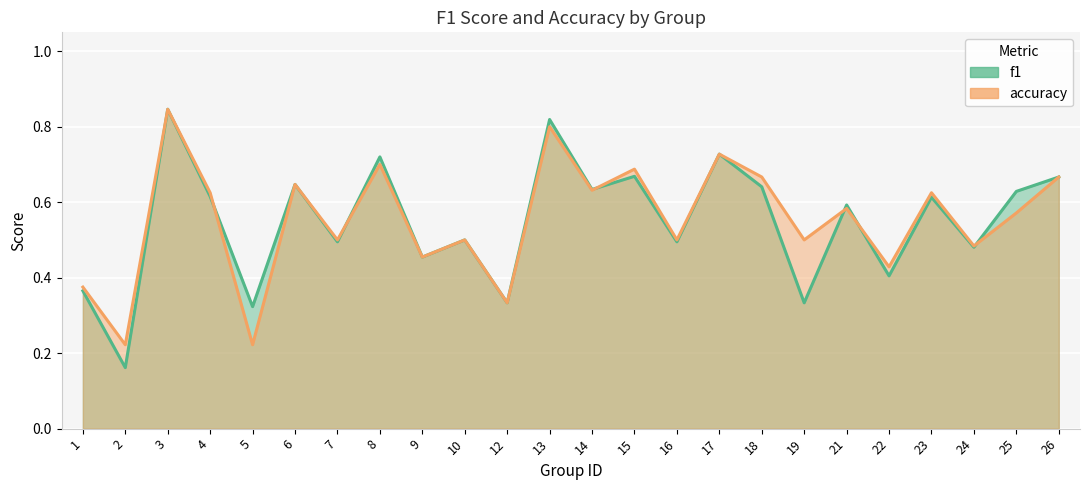

What is the difference between the maximum and second lowest values in the accuracy series?

0.6